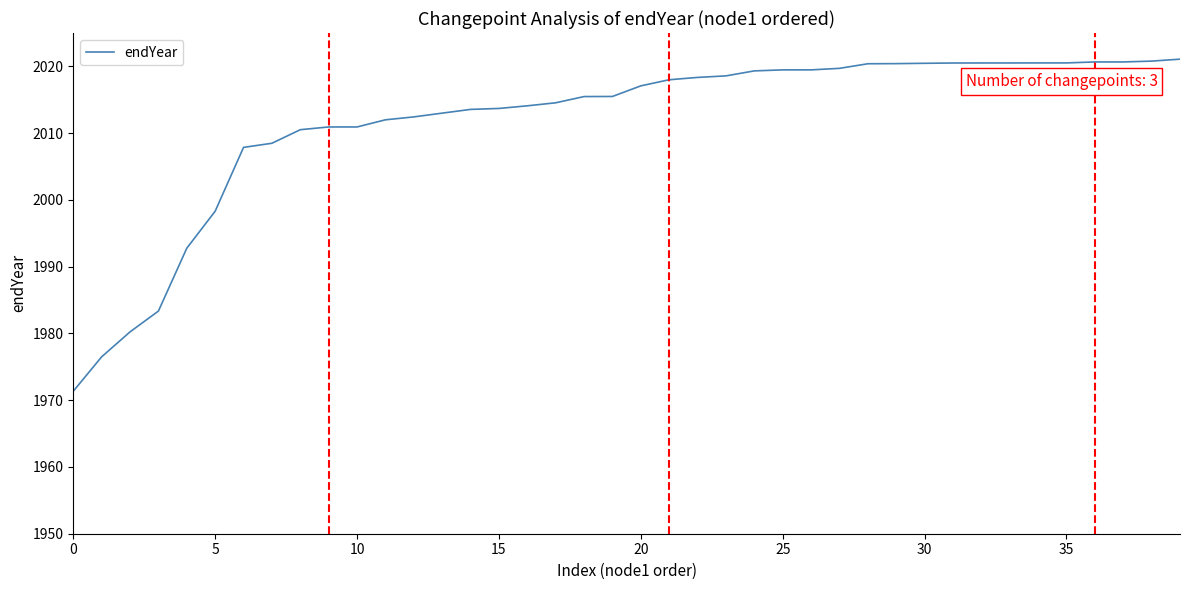

What is the maximum value shown in the chart?

2021.1